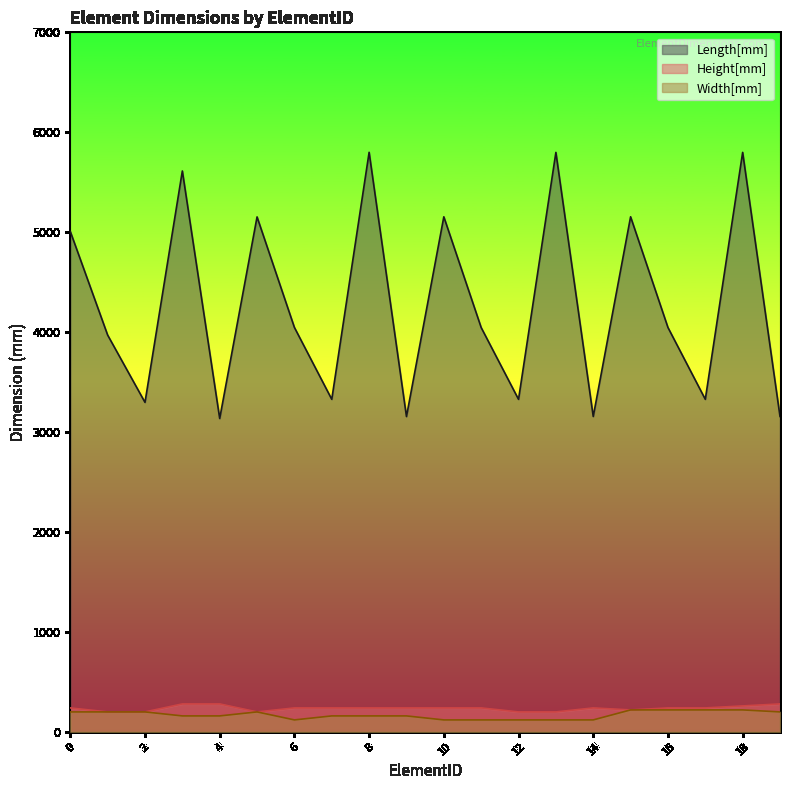

How many interior local peaks does the Length[mm] series have?

7